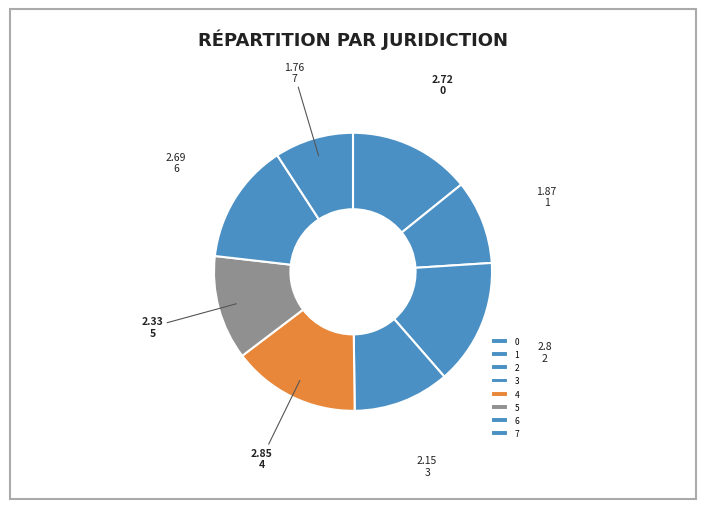

What percentage do 4 and 6 together represent?

28.9%